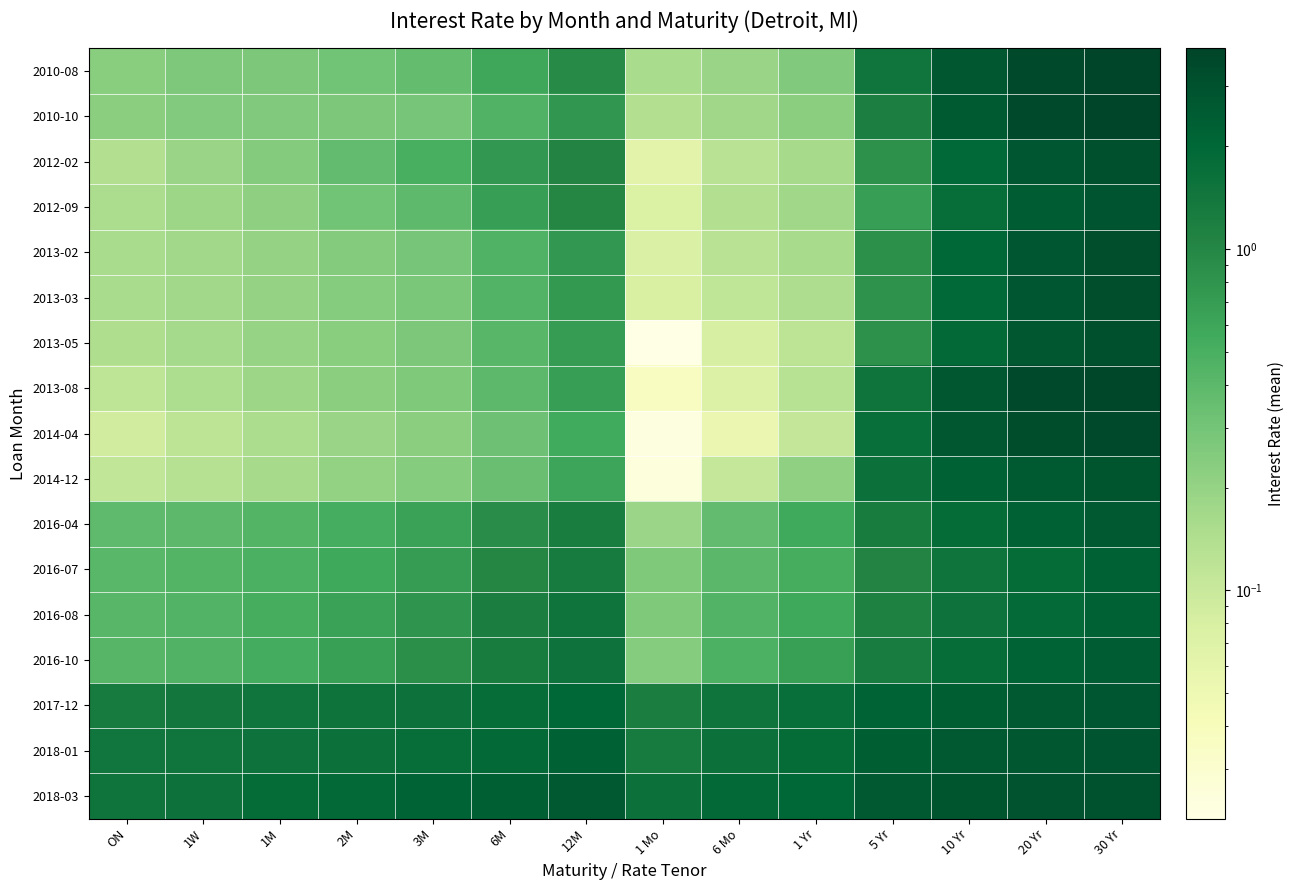

Reading left to right, transcribe all the data shown in this chart.

2010-08: ON=0.2	1W=0.3	1M=0.3	2M=0.3	3M=0.4	6M=0.6	12M=0.9	1 Mo=0.2	6 Mo=0.2	1 Yr=0.3	5 Yr=1.5	10 Yr=2.7	20 Yr=3.5	30 Yr=3.8
2010-10: ON=0.2	1W=0.3	1M=0.3	2M=0.3	3M=0.3	6M=0.5	12M=0.8	1 Mo=0.1	6 Mo=0.2	1 Yr=0.2	5 Yr=1.2	10 Yr=2.5	20 Yr=3.5	30 Yr=3.9
2012-02: ON=0.1	1W=0.2	1M=0.3	2M=0.4	3M=0.5	6M=0.8	12M=1.1	1 Mo=0.1	6 Mo=0.1	1 Yr=0.2	5 Yr=0.8	10 Yr=2.0	20 Yr=2.7	30 Yr=3.1
2012-09: ON=0.2	1W=0.2	1M=0.2	2M=0.3	3M=0.4	6M=0.7	12M=1.0	1 Mo=0.1	6 Mo=0.1	1 Yr=0.2	5 Yr=0.7	10 Yr=1.7	20 Yr=2.5	30 Yr=2.9
2013-02: ON=0.2	1W=0.2	1M=0.2	2M=0.2	3M=0.3	6M=0.5	12M=0.8	1 Mo=0.1	6 Mo=0.1	1 Yr=0.2	5 Yr=0.8	10 Yr=2.0	20 Yr=2.8	30 Yr=3.2
2013-03: ON=0.2	1W=0.2	1M=0.2	2M=0.2	3M=0.3	6M=0.4	12M=0.7	1 Mo=0.1	6 Mo=0.1	1 Yr=0.1	5 Yr=0.8	10 Yr=2.0	20 Yr=2.8	30 Yr=3.2
2013-05: ON=0.1	1W=0.2	1M=0.2	2M=0.2	3M=0.3	6M=0.4	12M=0.7	1 Mo=0.0	6 Mo=0.1	1 Yr=0.1	5 Yr=0.8	10 Yr=1.9	20 Yr=2.7	30 Yr=3.1
2013-08: ON=0.1	1W=0.1	1M=0.2	2M=0.2	3M=0.3	6M=0.4	12M=0.7	1 Mo=0.0	6 Mo=0.1	1 Yr=0.1	5 Yr=1.5	10 Yr=2.7	20 Yr=3.5	30 Yr=3.8
2014-04: ON=0.1	1W=0.1	1M=0.2	2M=0.2	3M=0.2	6M=0.3	12M=0.6	1 Mo=0.0	6 Mo=0.1	1 Yr=0.1	5 Yr=1.7	10 Yr=2.7	20 Yr=3.3	30 Yr=3.5
2014-12: ON=0.1	1W=0.1	1M=0.2	2M=0.2	3M=0.2	6M=0.3	12M=0.6	1 Mo=0.0	6 Mo=0.1	1 Yr=0.2	5 Yr=1.6	10 Yr=2.2	20 Yr=2.6	30 Yr=2.8
2016-04: ON=0.4	1W=0.4	1M=0.4	2M=0.5	3M=0.6	6M=0.9	12M=1.2	1 Mo=0.2	6 Mo=0.4	1 Yr=0.6	5 Yr=1.3	10 Yr=1.8	20 Yr=2.2	30 Yr=2.6
2016-07: ON=0.4	1W=0.4	1M=0.5	2M=0.6	3M=0.7	6M=1.0	12M=1.3	1 Mo=0.3	6 Mo=0.4	1 Yr=0.5	5 Yr=1.1	10 Yr=1.5	20 Yr=1.8	30 Yr=2.2
2016-08: ON=0.4	1W=0.4	1M=0.5	2M=0.6	3M=0.8	6M=1.2	12M=1.5	1 Mo=0.3	6 Mo=0.4	1 Yr=0.6	5 Yr=1.1	10 Yr=1.6	20 Yr=1.9	30 Yr=2.3
2016-10: ON=0.4	1W=0.5	1M=0.5	2M=0.7	3M=0.9	6M=1.3	12M=1.6	1 Mo=0.2	6 Mo=0.5	1 Yr=0.7	5 Yr=1.3	10 Yr=1.8	20 Yr=2.2	30 Yr=2.5
2017-12: ON=1.3	1W=1.4	1M=1.5	2M=1.5	3M=1.6	6M=1.8	12M=2.0	1 Mo=1.2	6 Mo=1.5	1 Yr=1.7	5 Yr=2.2	10 Yr=2.4	20 Yr=2.6	30 Yr=2.8
2018-01: ON=1.4	1W=1.5	1M=1.6	2M=1.6	3M=1.7	6M=1.9	12M=2.2	1 Mo=1.3	6 Mo=1.6	1 Yr=1.8	5 Yr=2.4	10 Yr=2.6	20 Yr=2.7	30 Yr=2.9
2018-03: ON=1.5	1W=1.6	1M=1.8	2M=1.9	3M=2.2	6M=2.3	12M=2.6	1 Mo=1.6	6 Mo=1.9	1 Yr=2.1	5 Yr=2.6	10 Yr=2.8	20 Yr=3.0	30 Yr=3.1